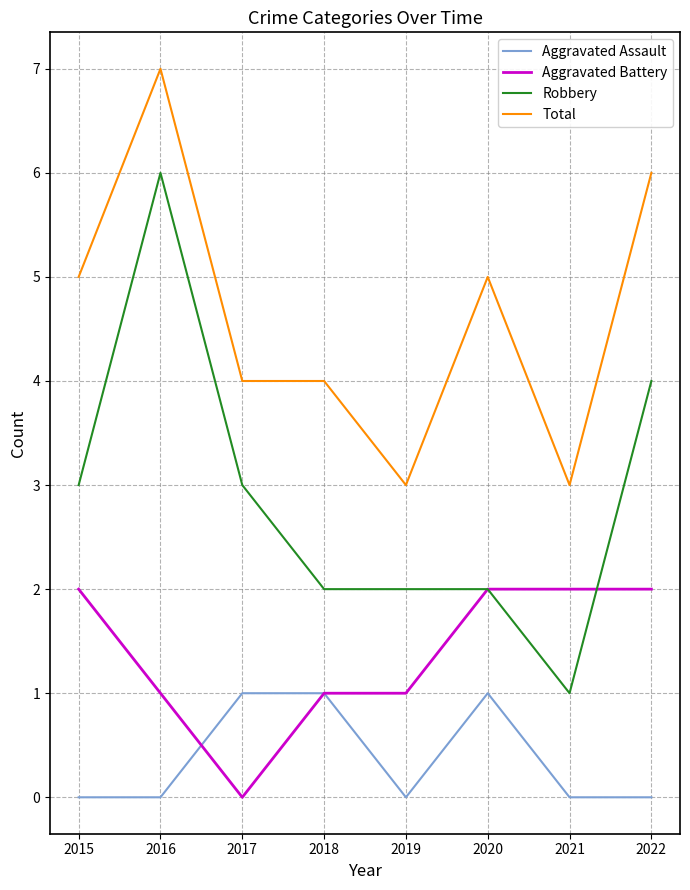

Reading left to right, list all the values displayed in this chart.

Aggravated Assault: 2015=0	2016=0	2017=1	2018=1	2019=0	2020=1	2021=0	2022=0
Aggravated Battery: 2015=2	2016=1	2017=0	2018=1	2019=1	2020=2	2021=2	2022=2
Robbery: 2015=3	2016=6	2017=3	2018=2	2019=2	2020=2	2021=1	2022=4
Total: 2015=5	2016=7	2017=4	2018=4	2019=3	2020=5	2021=3	2022=6